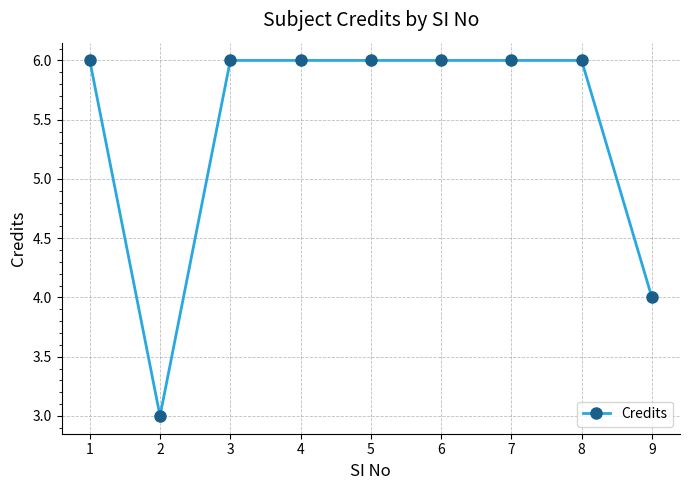

Between 7 and 2, which is larger?

7